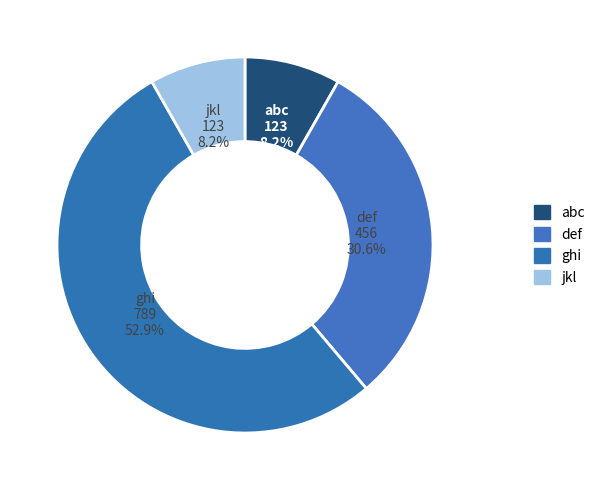

Count the number of slices in the pie.

4